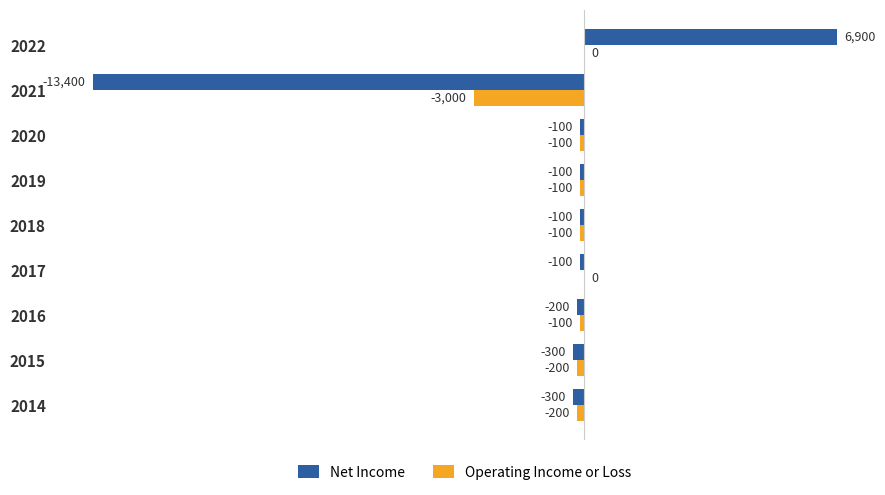

Which series has the largest total across all categories?

Operating Income or Loss